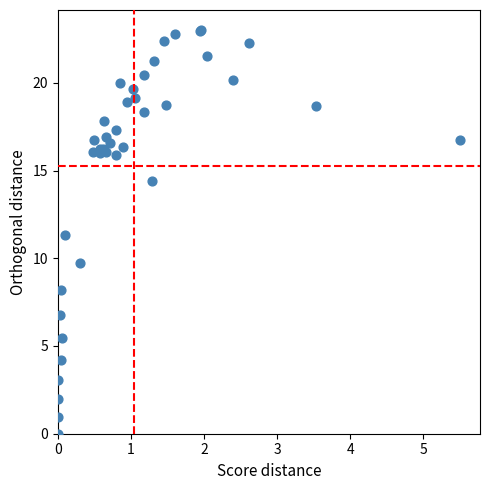

What Y value in the scatter plot is closest to 11?

11.3